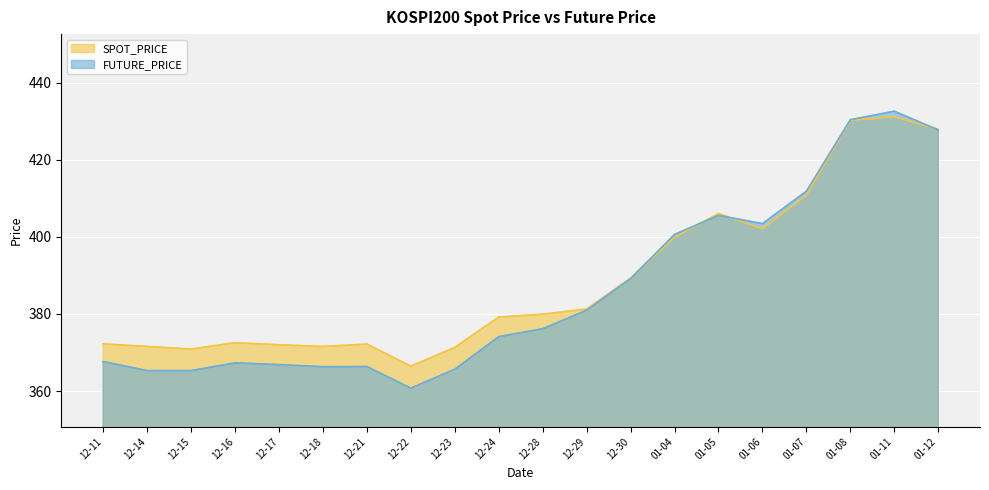

At 12-16, list the series in order from largest to smallest.

SPOT_PRICE, FUTURE_PRICE